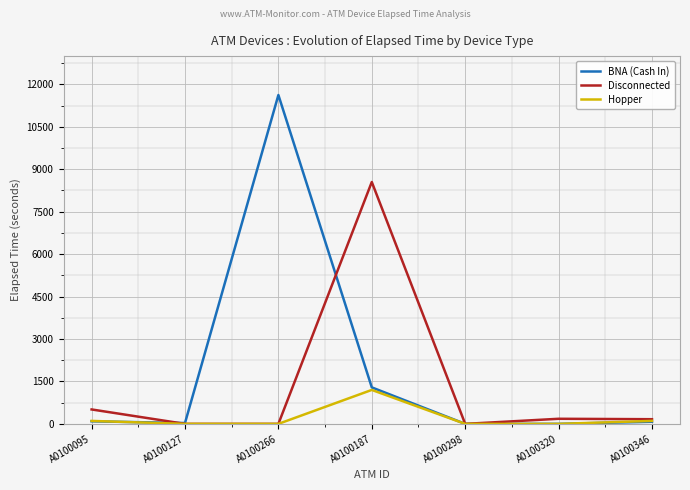

The value of BNA (Cash In) at A0100266 is 11625. True or false?

True